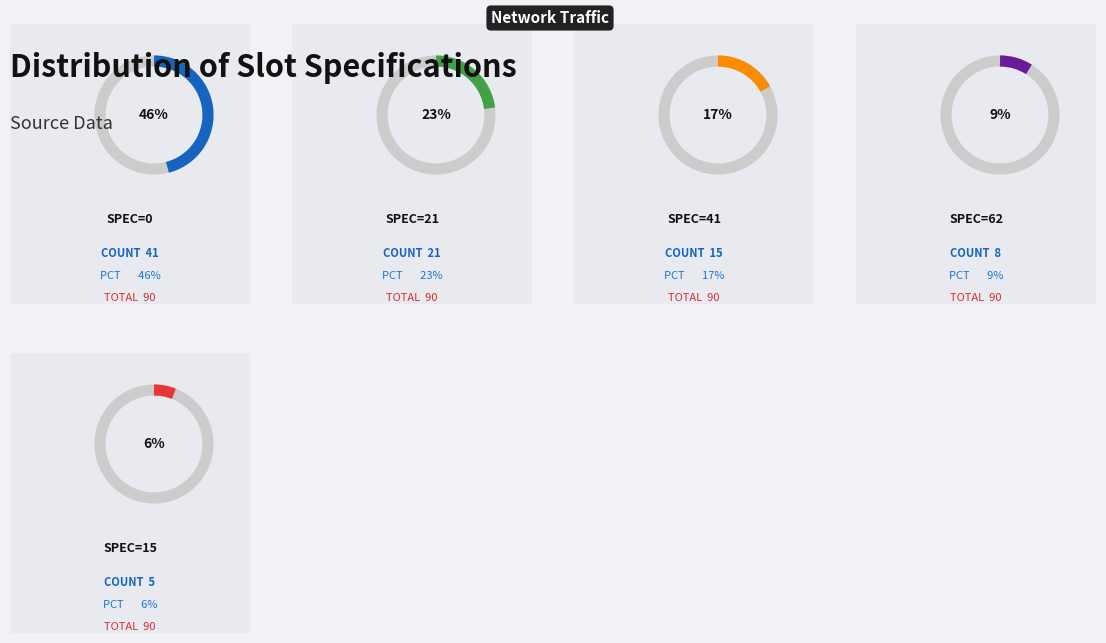

To the nearest percent, what is the average slice percentage?

20%